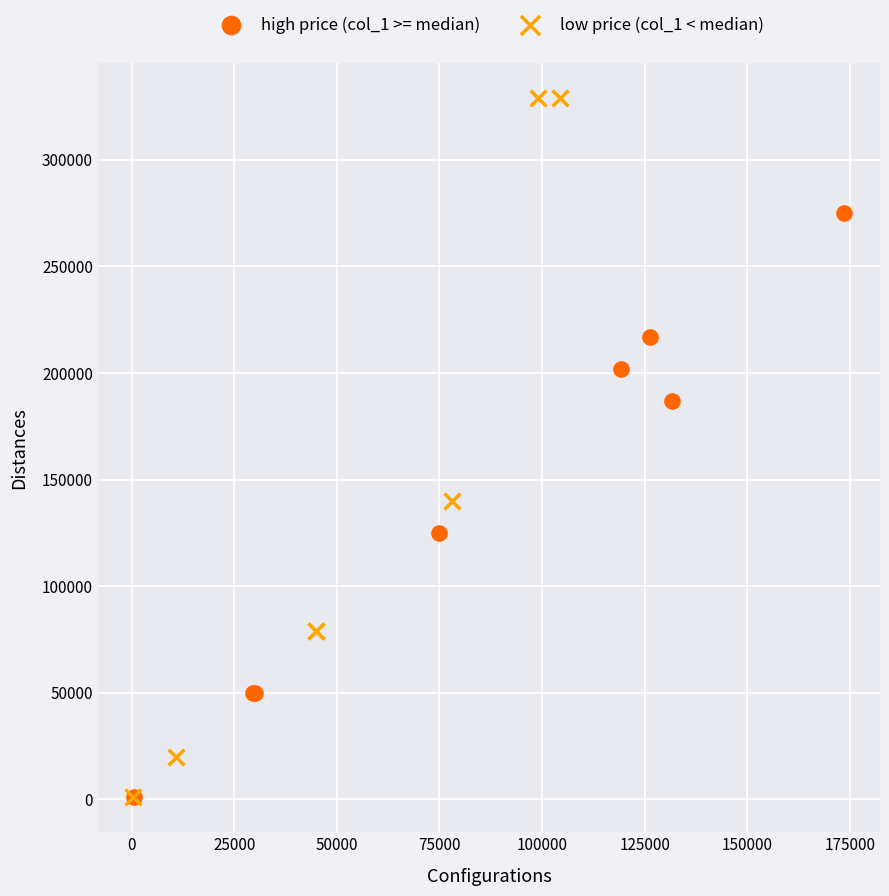

Which series has the widest spread of Y values?

low price (col_1 < median)